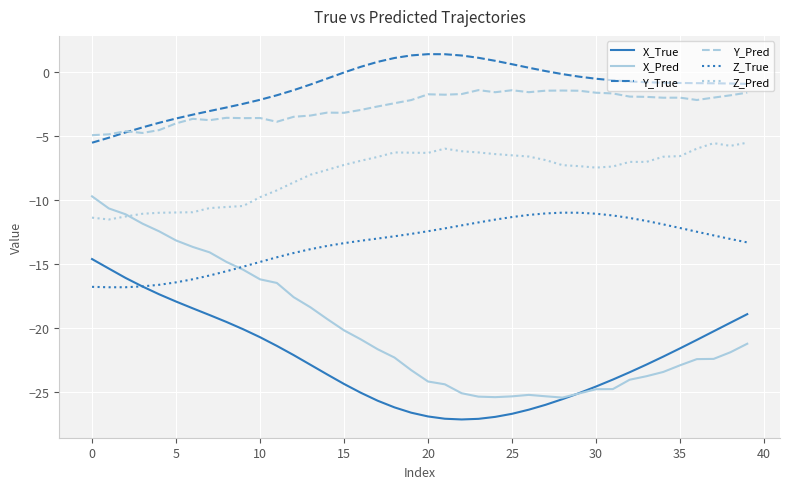

What is the lowest value of the Y_Pred series?

-4.9